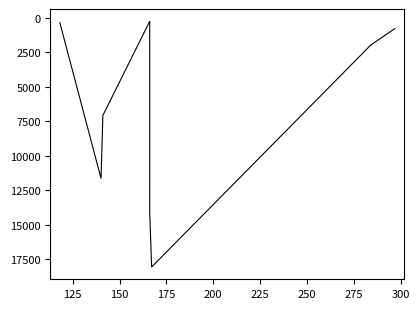

How many interior local valleys (lower than both neighbors) does the data have?

1